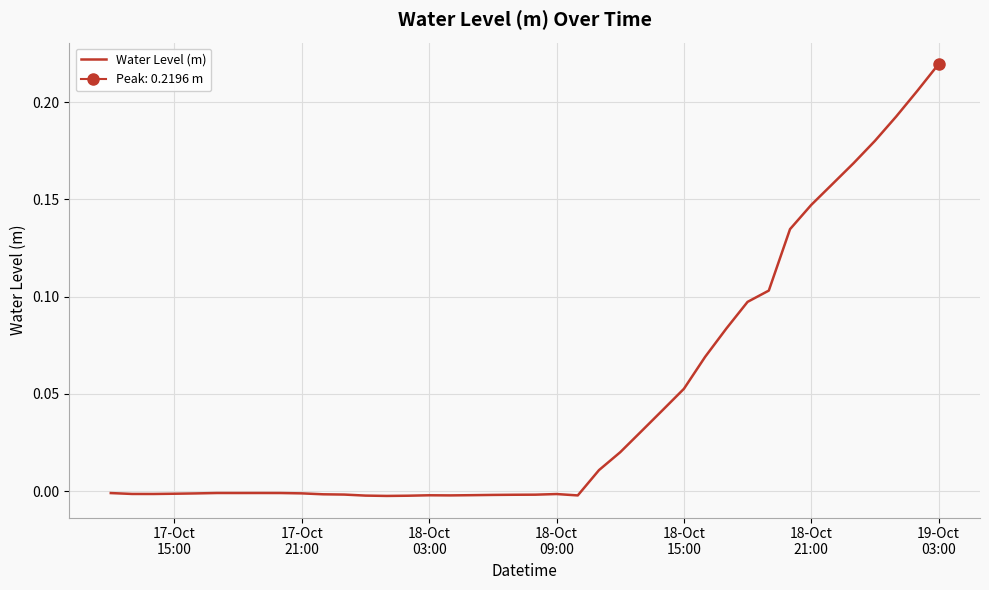

Does the chart display data point markers on the line(s)?

No